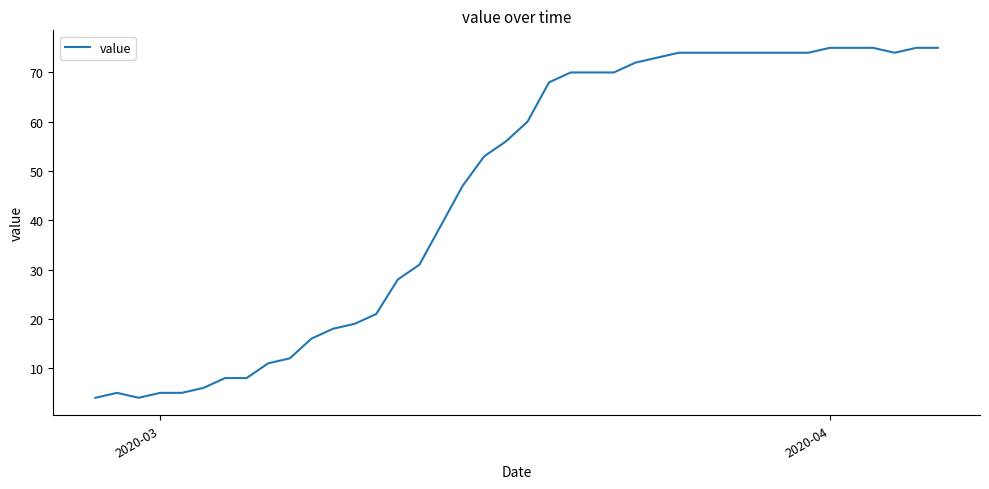

What is the difference between the maximum and minimum values?

71